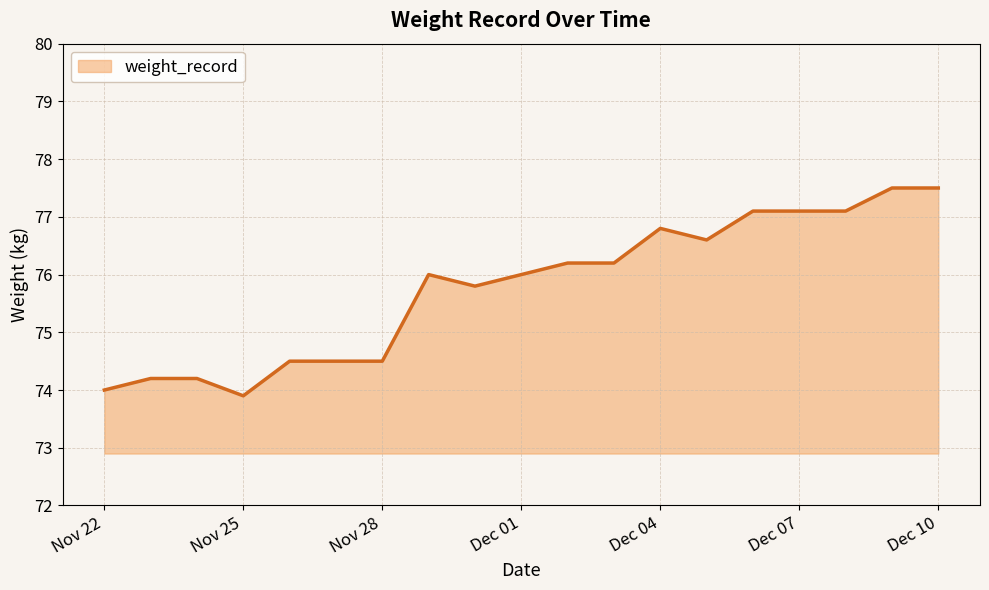

What is the smallest value displayed?

73.9